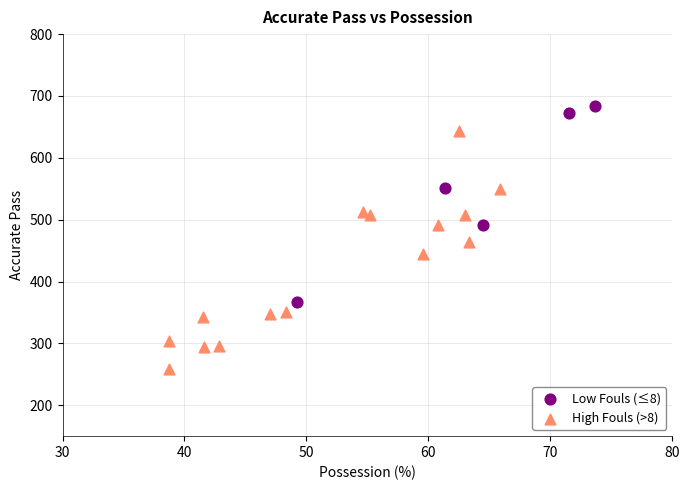

What are all the series names shown in the legend?

Low Fouls (≤8), High Fouls (>8)